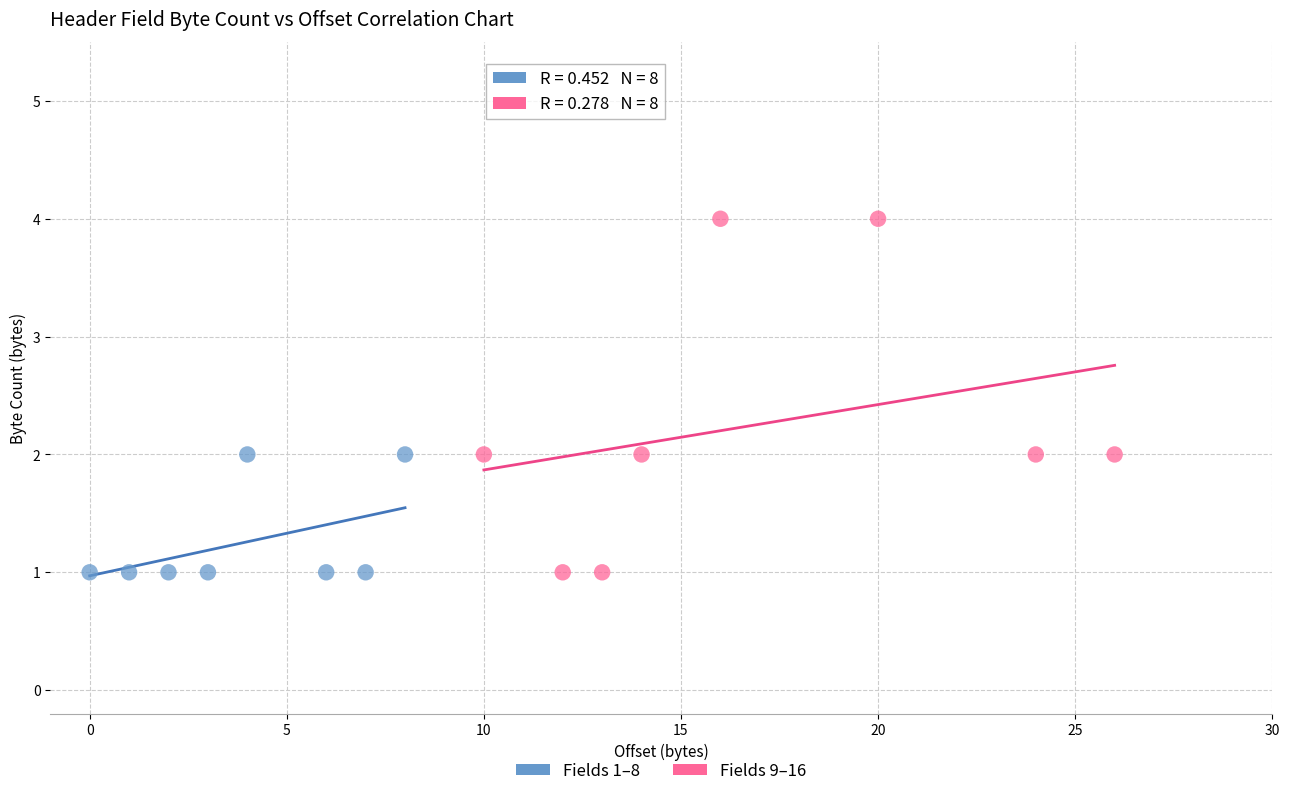

Which series has the largest Y range (max minus min)?

Fields 9–16